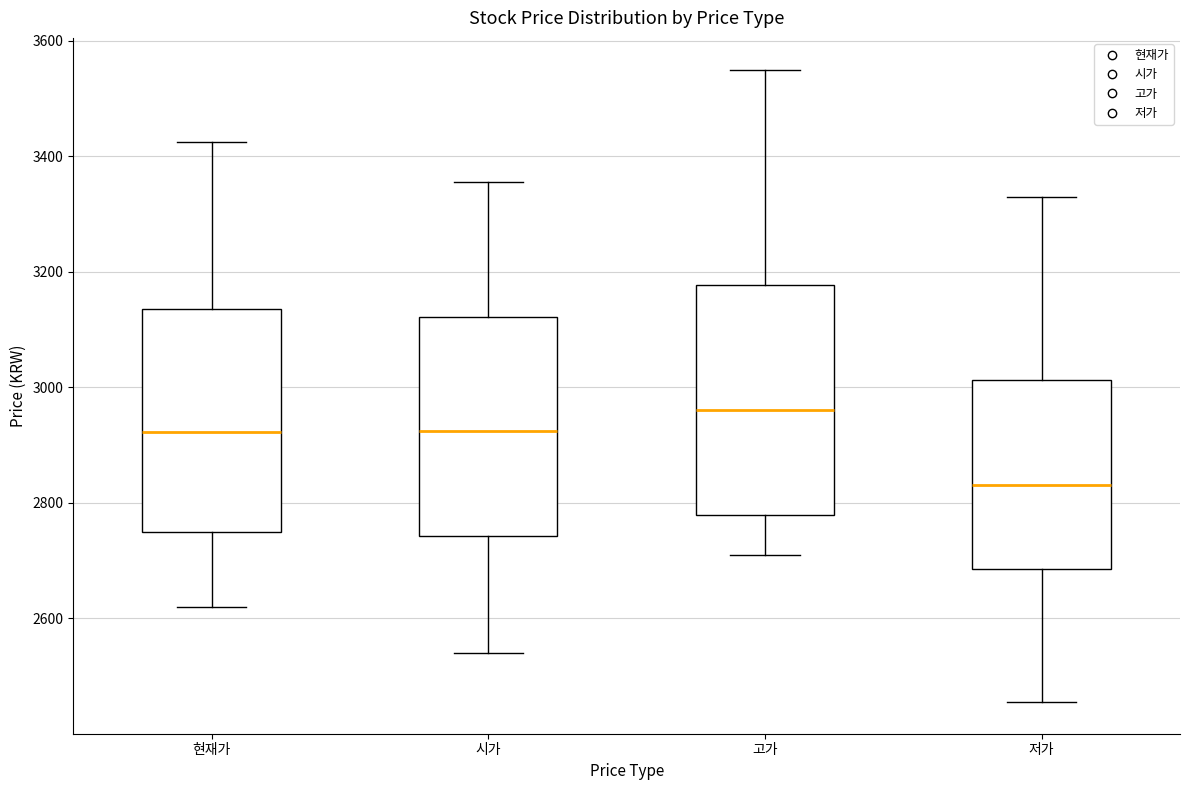

Reading left to right, transcribe this box plot: for each box, give where its median line is, the range the box spans, and where its two whiskers end, as read against the y-axis. The values are not printed on the chart, so give them approximately, as read against the axis.

현재가: median 2920, box 2740 to 3140, whiskers 2620 to 3420
시가: median 2920, box 2740 to 3120, whiskers 2540 to 3360
고가: median 2960, box 2780 to 3180, whiskers 2720 to 3560
저가: median 2840, box 2680 to 3020, whiskers 2460 to 3340